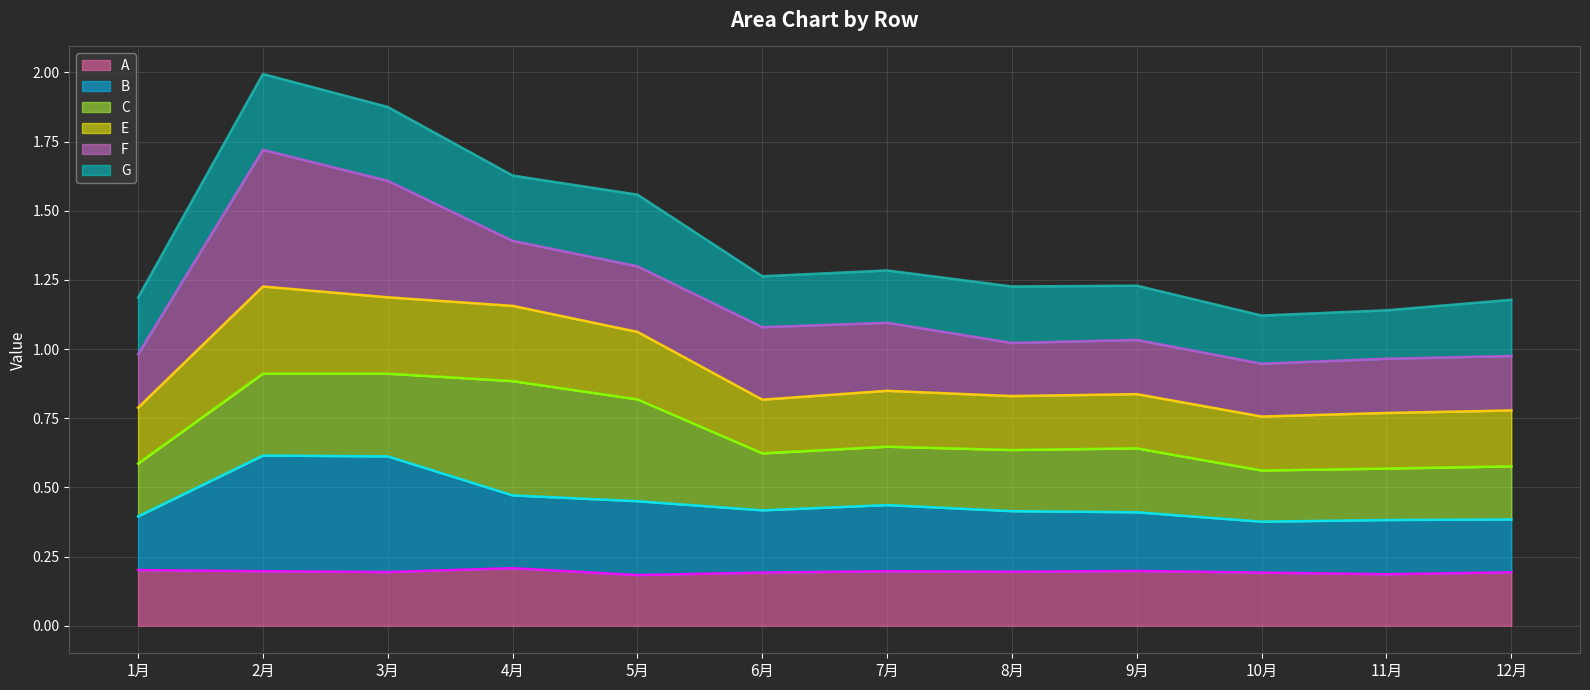

True or false: A has a value of 0.2 at 6月.

True